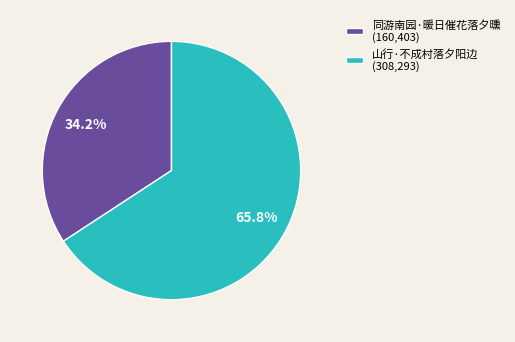

Which slice is the largest?

山行·不成村落夕阳边